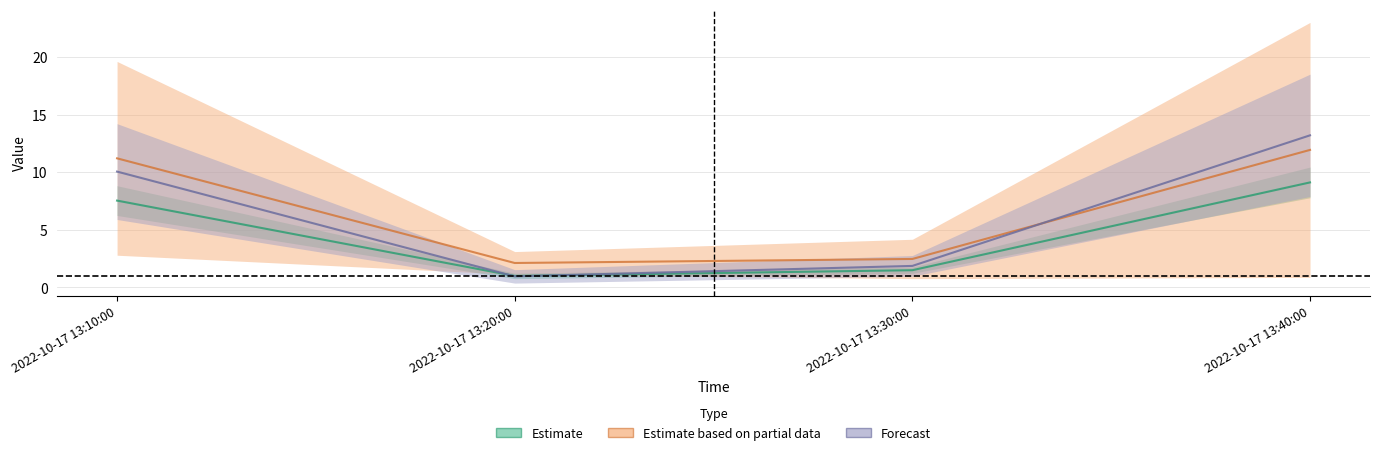

Which has a higher value, 2022-10-17 13:20:00 or 2022-10-17 13:40:00?

2022-10-17 13:40:00